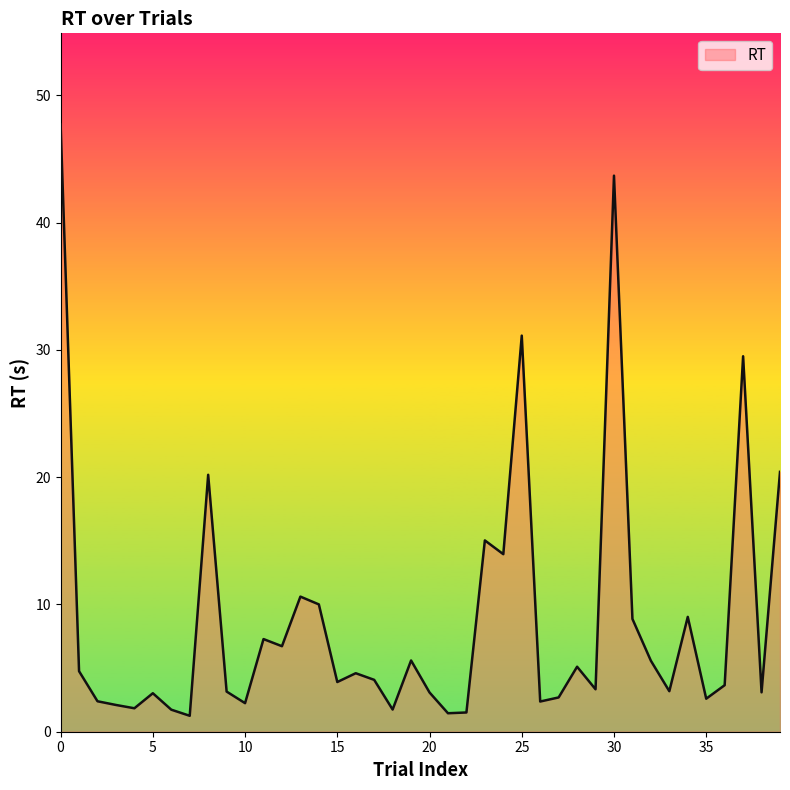

What is the greatest value displayed?

47.7